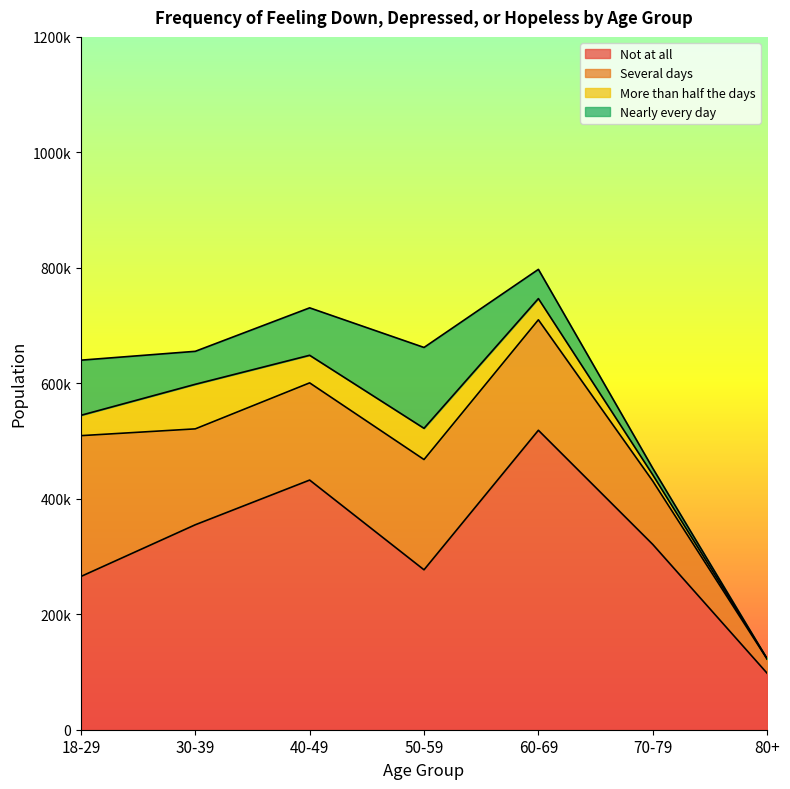

What is the maximum value for More than half the days?

77211